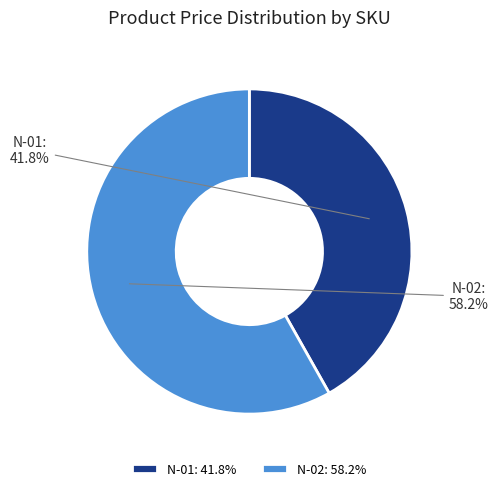

How many slices are in this pie chart?

2